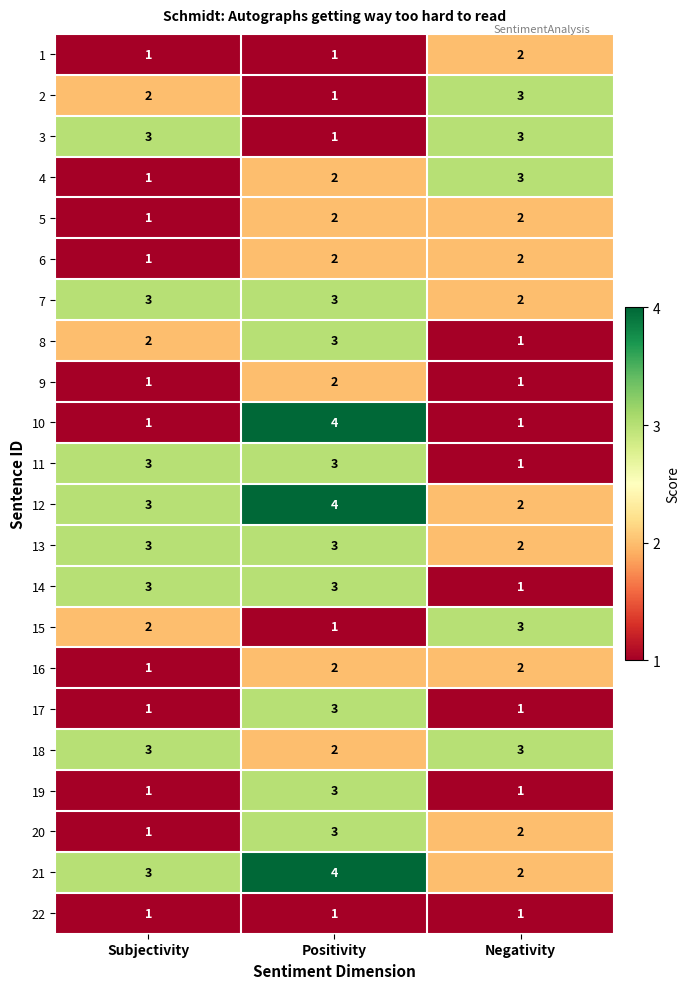

At which label is 21 closest to 3?

Subjectivity